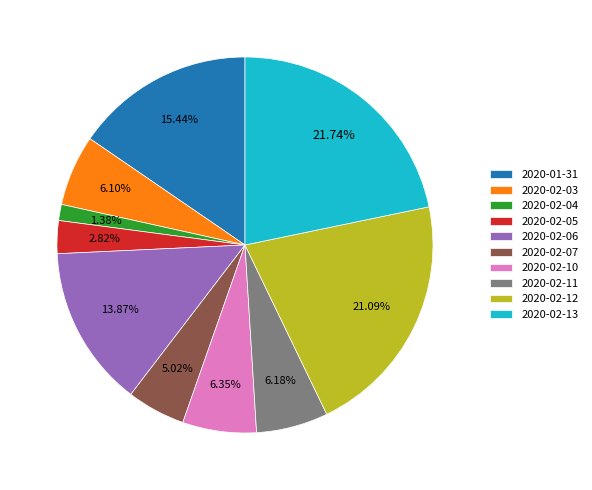

How many slices are in this pie chart?

10